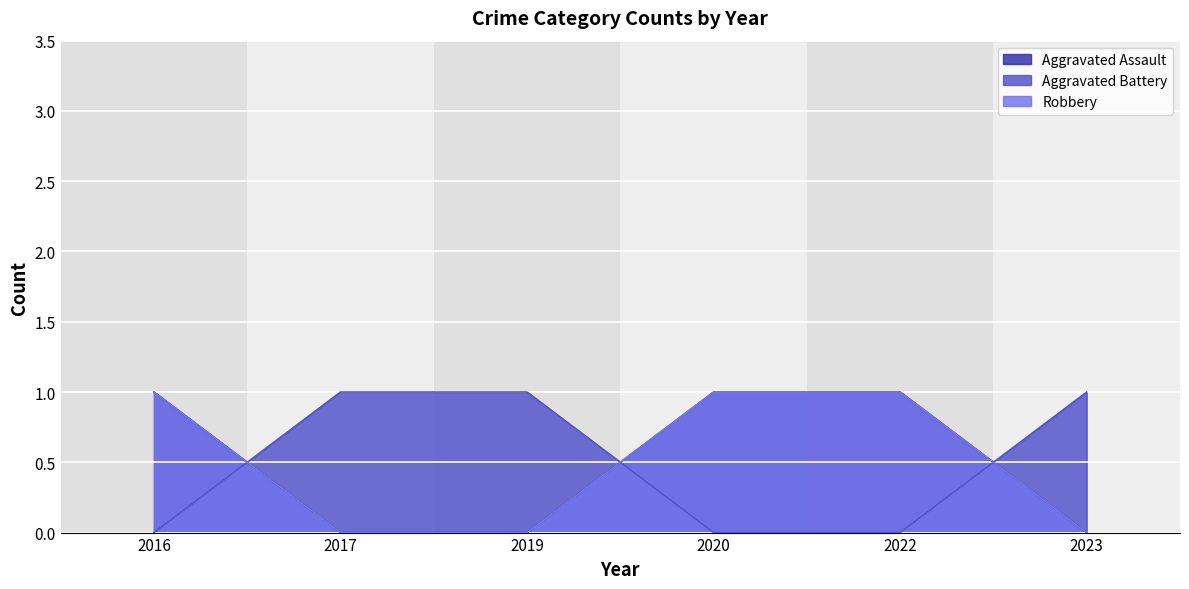

At which category is the sum across all series the highest?

2016